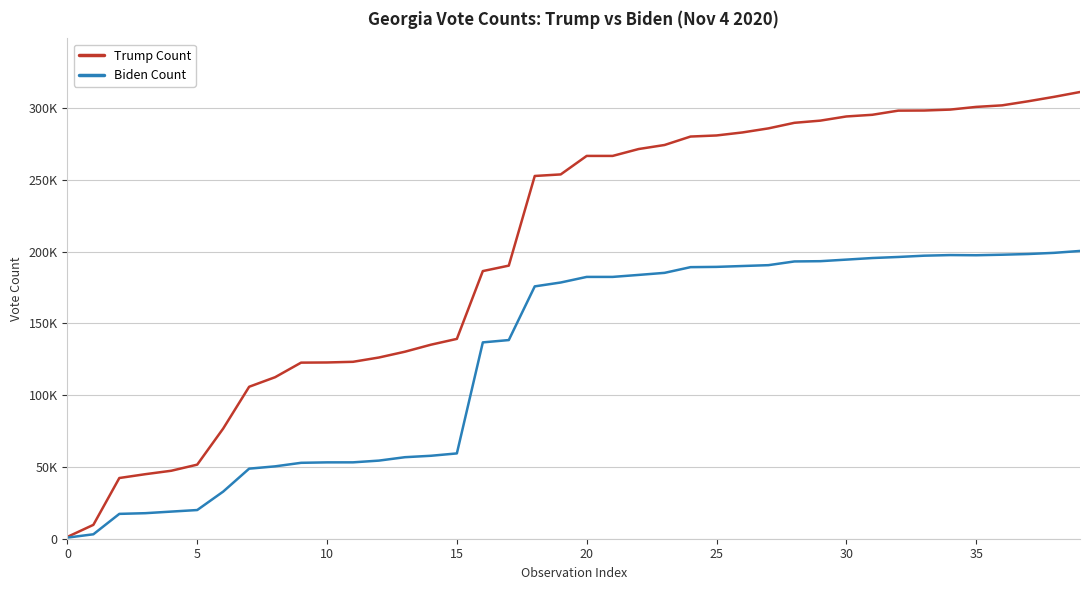

At how many categories does at least one series exceed 291281?

10